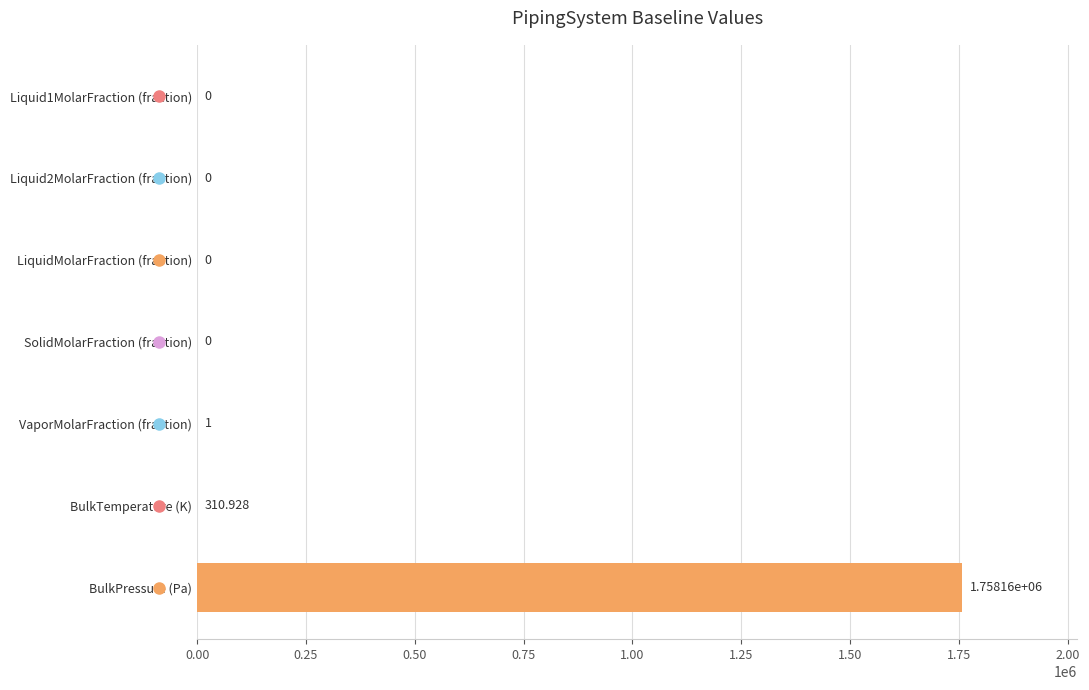

At which category does the chart reach its peak across all series?

BulkPressure (Pa)